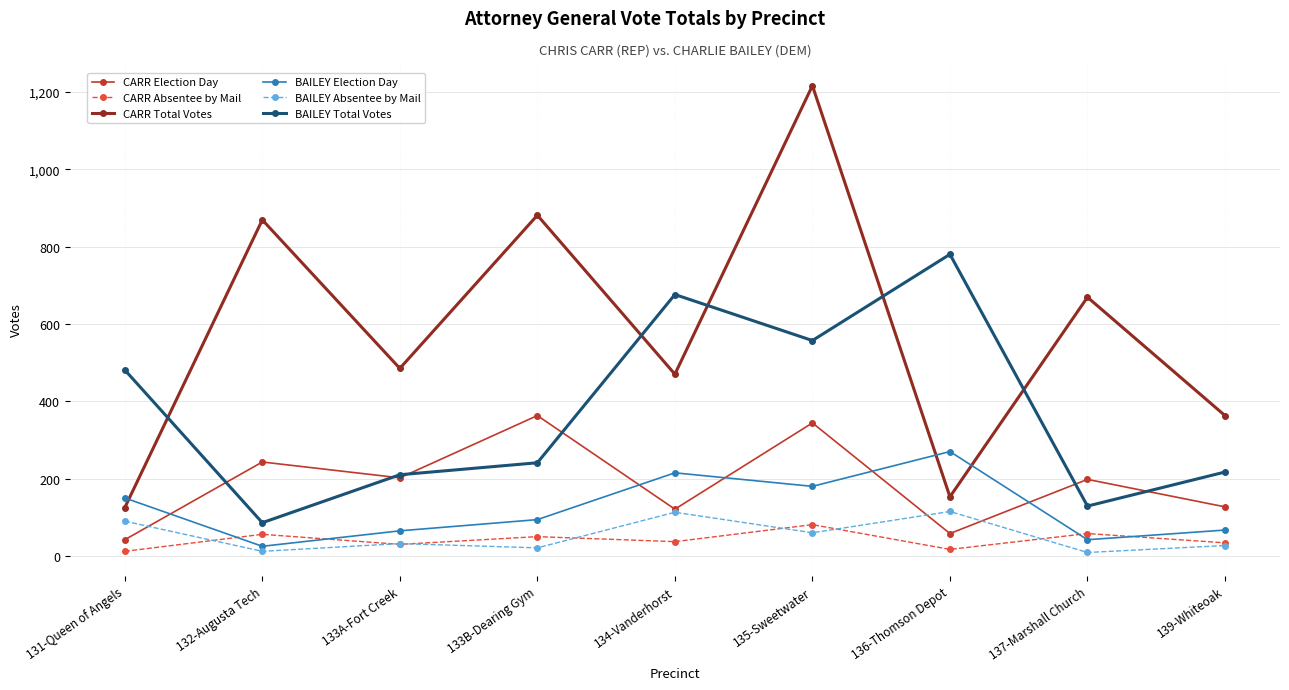

Where do CARR Absentee by Mail and BAILEY Absentee by Mail first cross each other?

131-Queen of Angels and 132-Augusta Tech